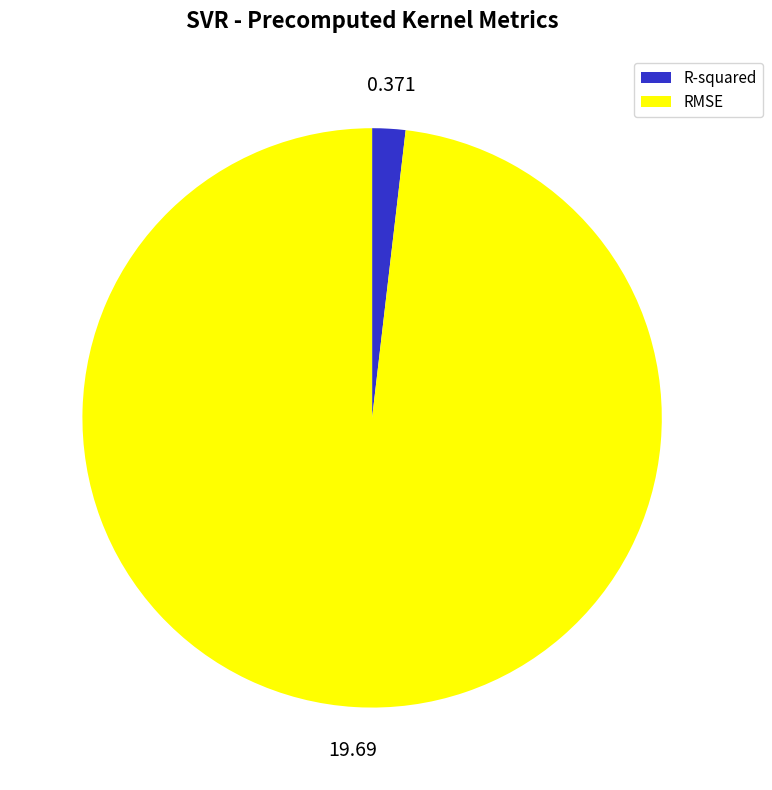

Which slice is the smallest?

R-squared